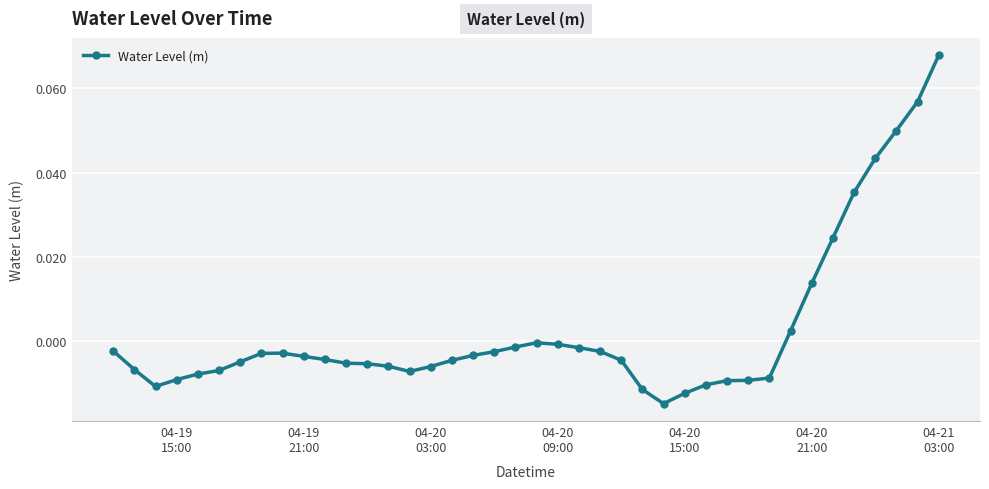

How many data points does each series have?

40